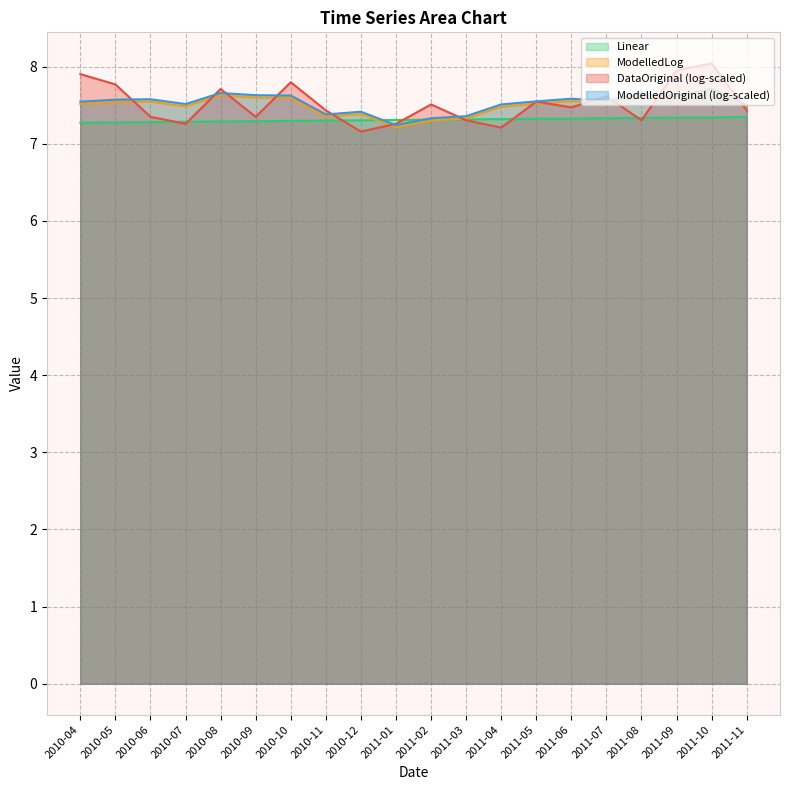

At which label does ModelledLog reach its peak?

2011-10